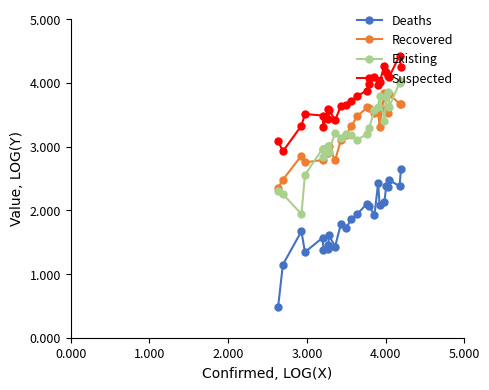

What is the value of the Suspected point at the 3rd from the left?

3.3